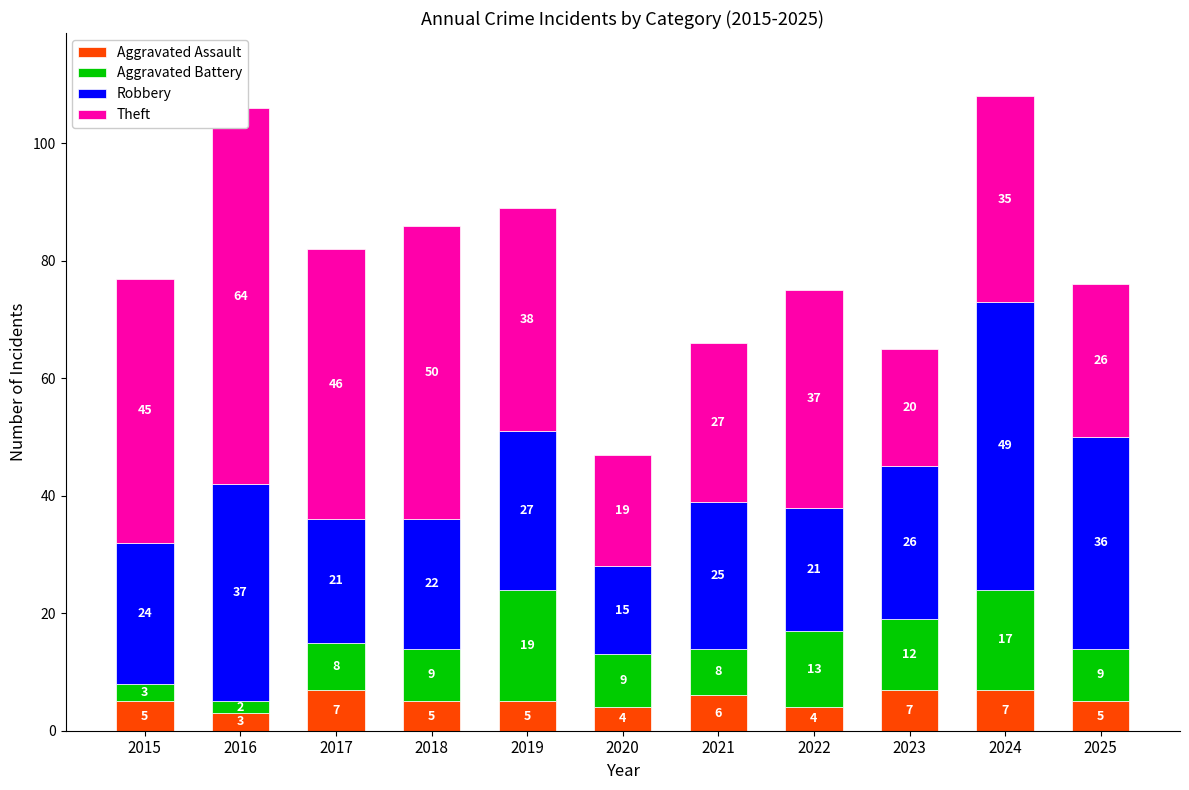

What is the average value of the Aggravated Battery series?

10